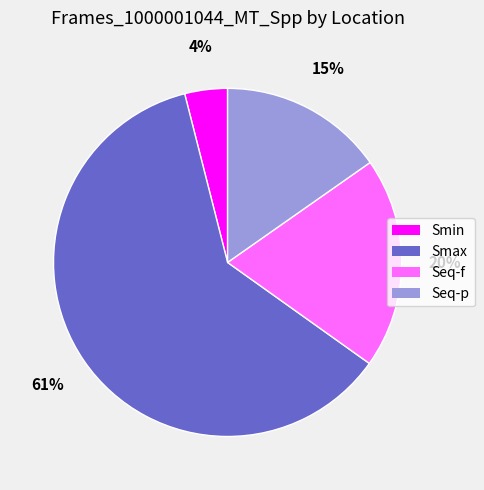

Is the sum of Smin and Seq-p greater than half?

No